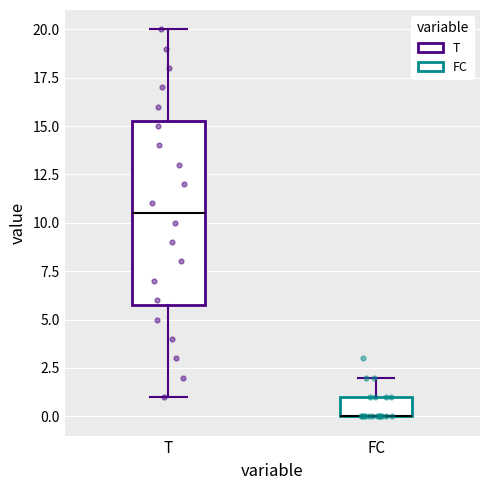

Where is the upper edge of the box for T on the y-axis? The values are not printed on the chart, so give them approximately, as read against the axis.

15.5